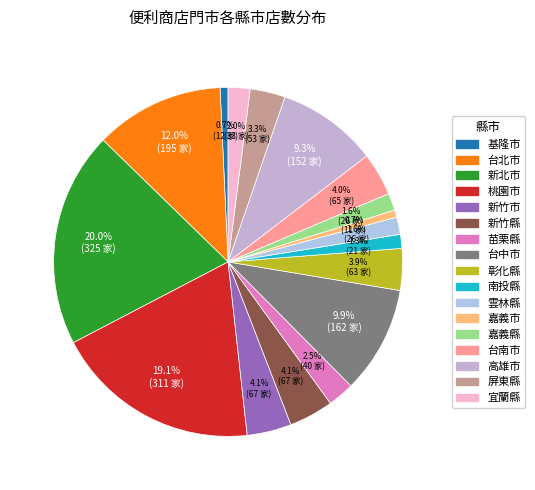

What percentage is the 嘉義縣 slice, to the nearest percent?

2%